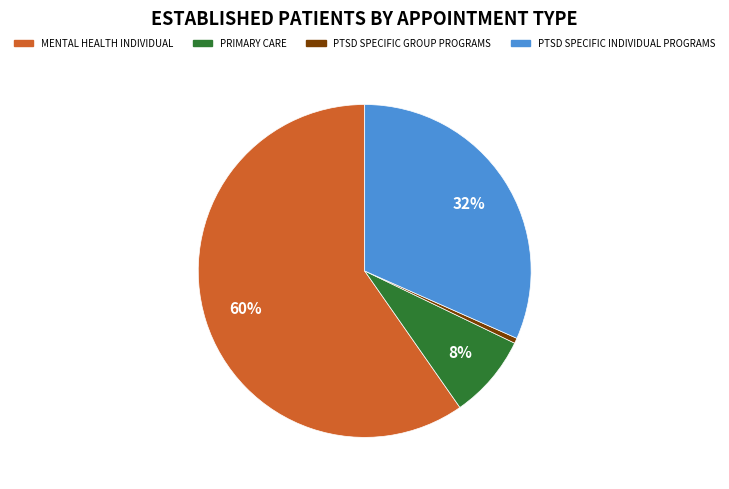

Combined, do MENTAL HEALTH INDIVIDUAL and PTSD SPECIFIC INDIVIDUAL PROGRAMS account for over 50%?

Yes